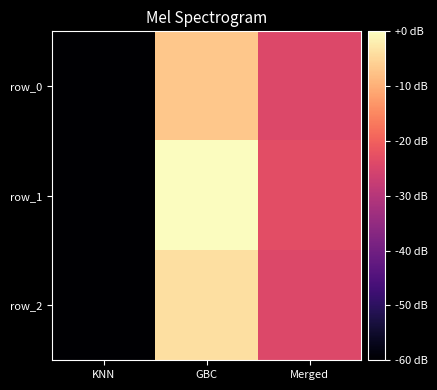

What is the difference between the highest and lowest values at GBC?

7.0